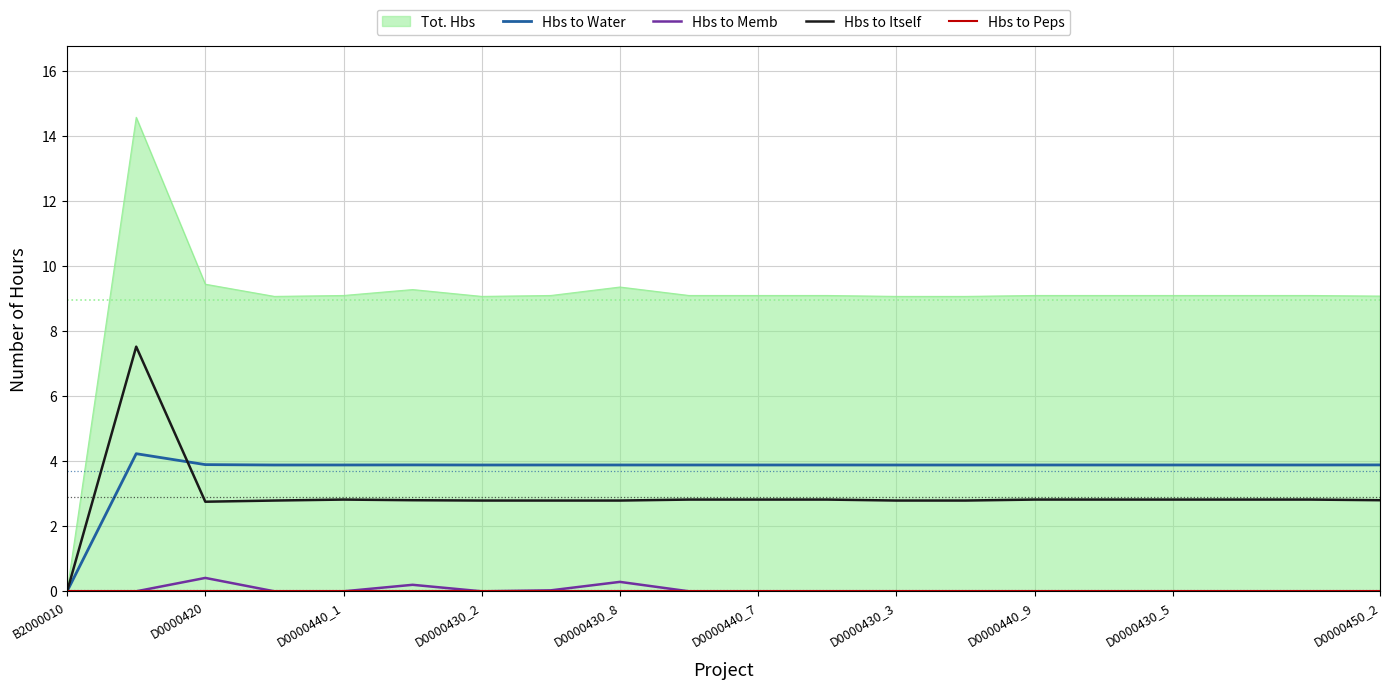

True or false: Hbs to Memb and Hbs to Water intersect in this chart.

False